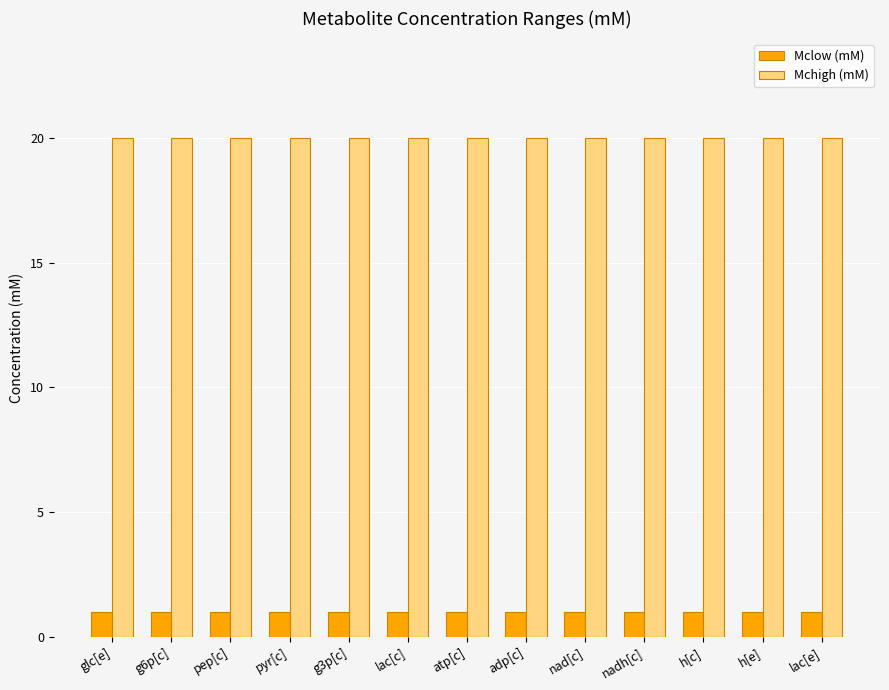

What are all the series names shown in the legend?

Mclow (mM), Mchigh (mM)